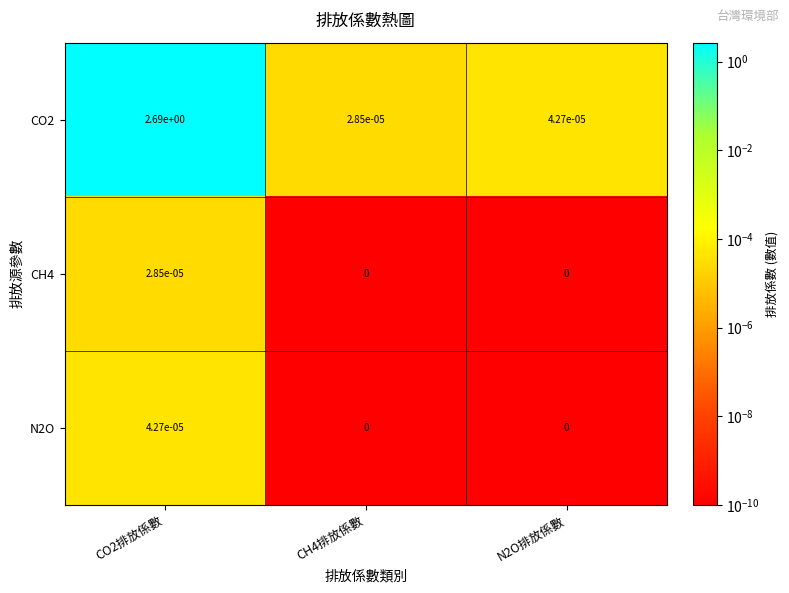

At how many categories does at least one series exceed 2?

1